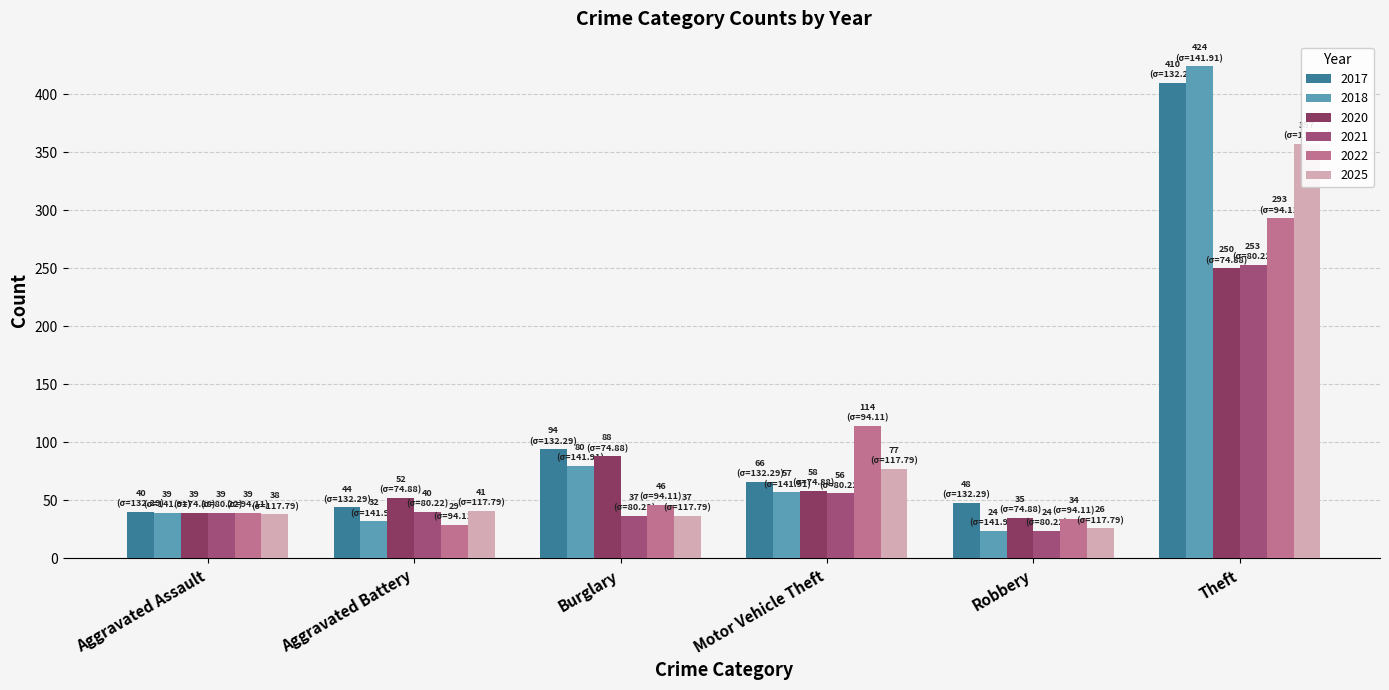

Which series has the largest total across all categories?

2017